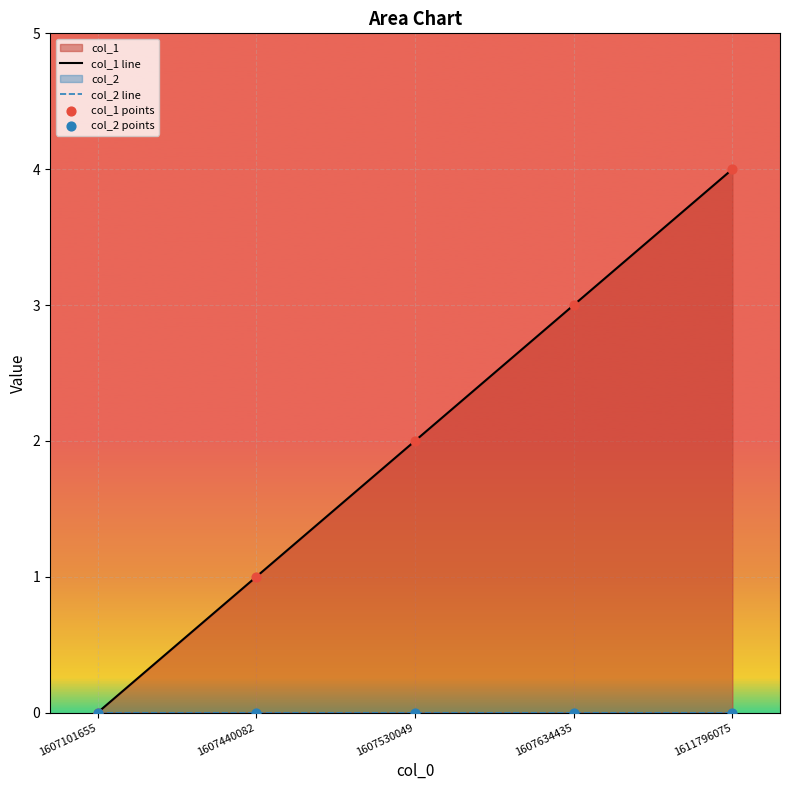

What is the total value across all series at 1607440082?

2